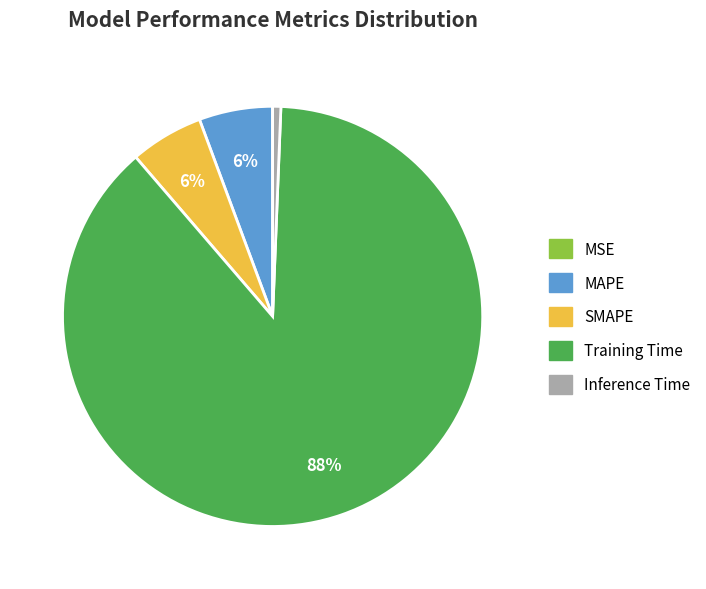

Which category accounts for the majority?

Training Time